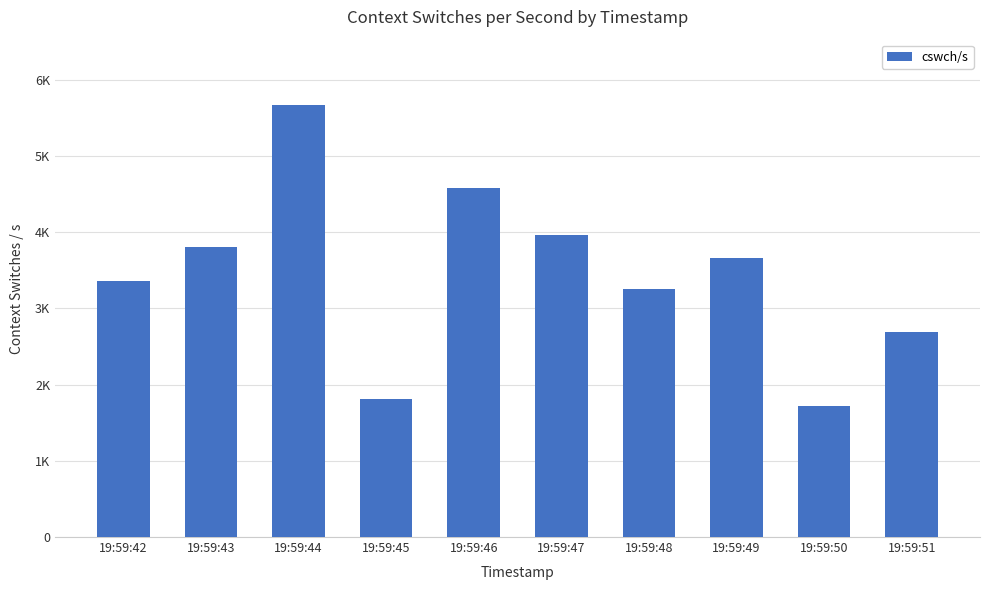

At which label is the value closest to 3694?

19:59:49